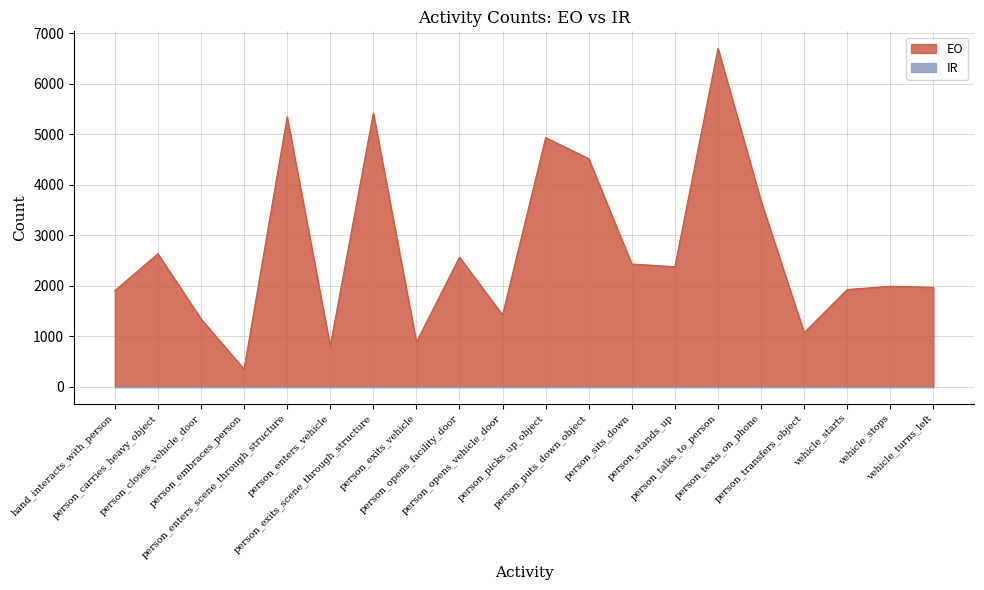

Approximately how many times larger is the value at person_talks_to_person compared to person_opens_vehicle_door?

4.7